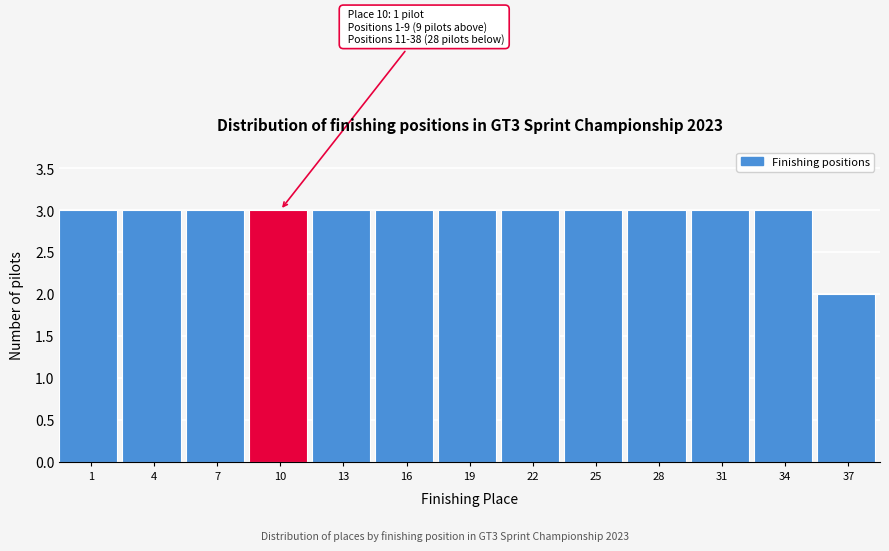

Reading right to left, transcribe all the data shown in this chart.

2	3	3	3	3	3	3	3	3	3	3	3	3